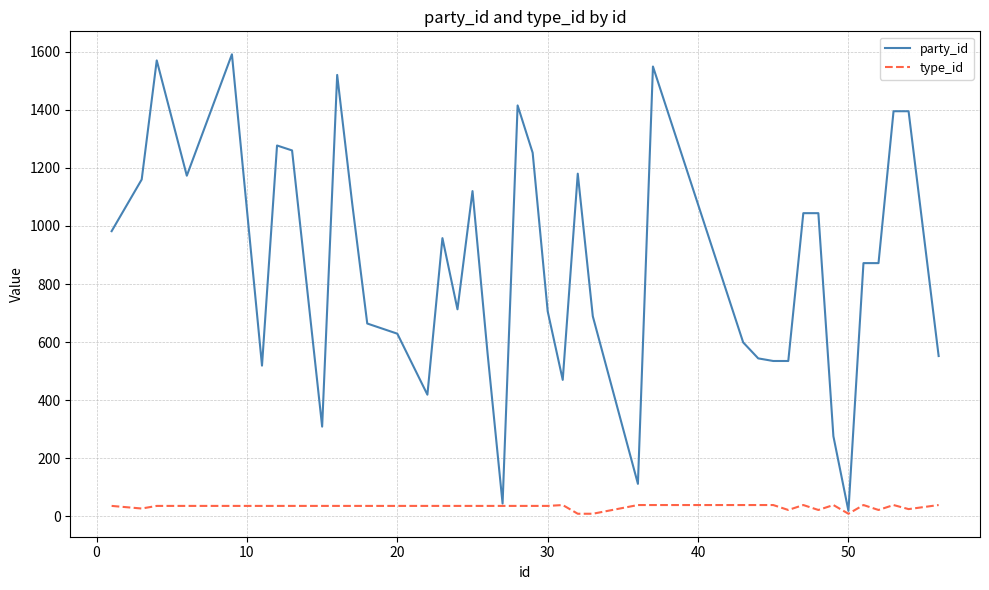

List the series in order of their overall mean, highest first.

party_id, type_id